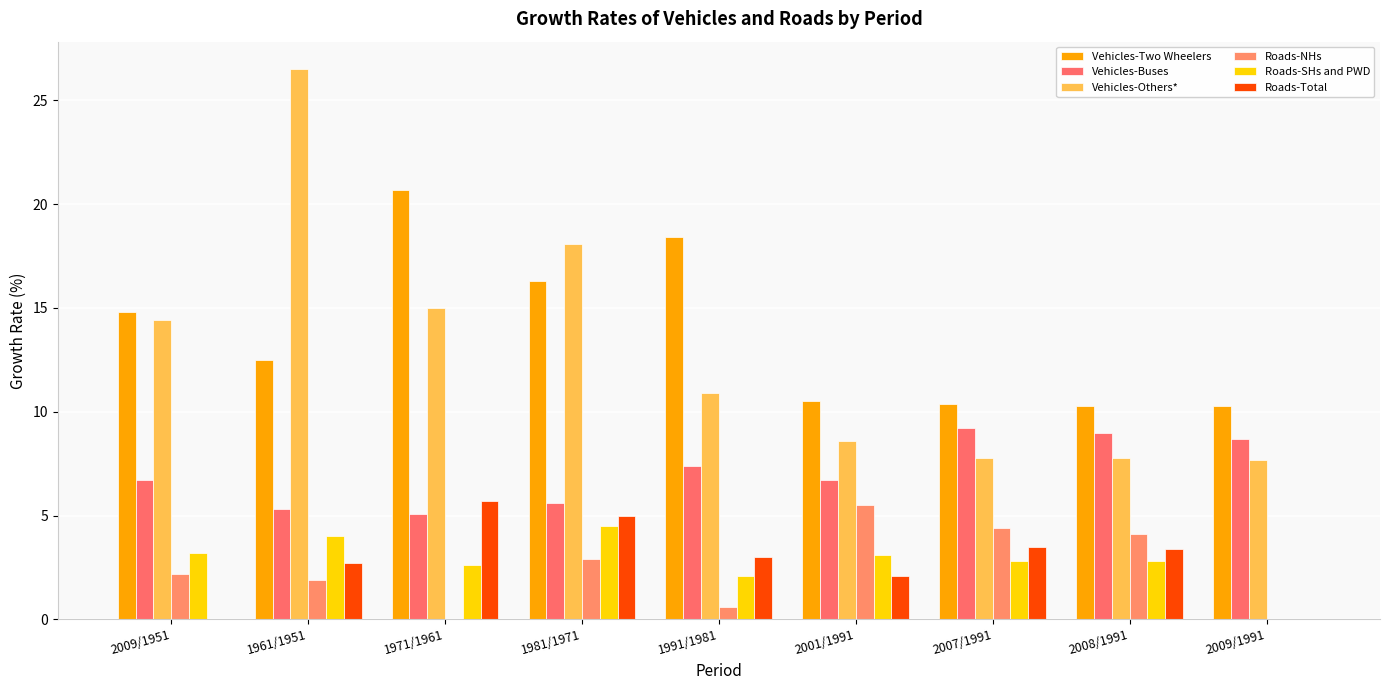

What is the label of the 5th bar from the left?

1991/1981